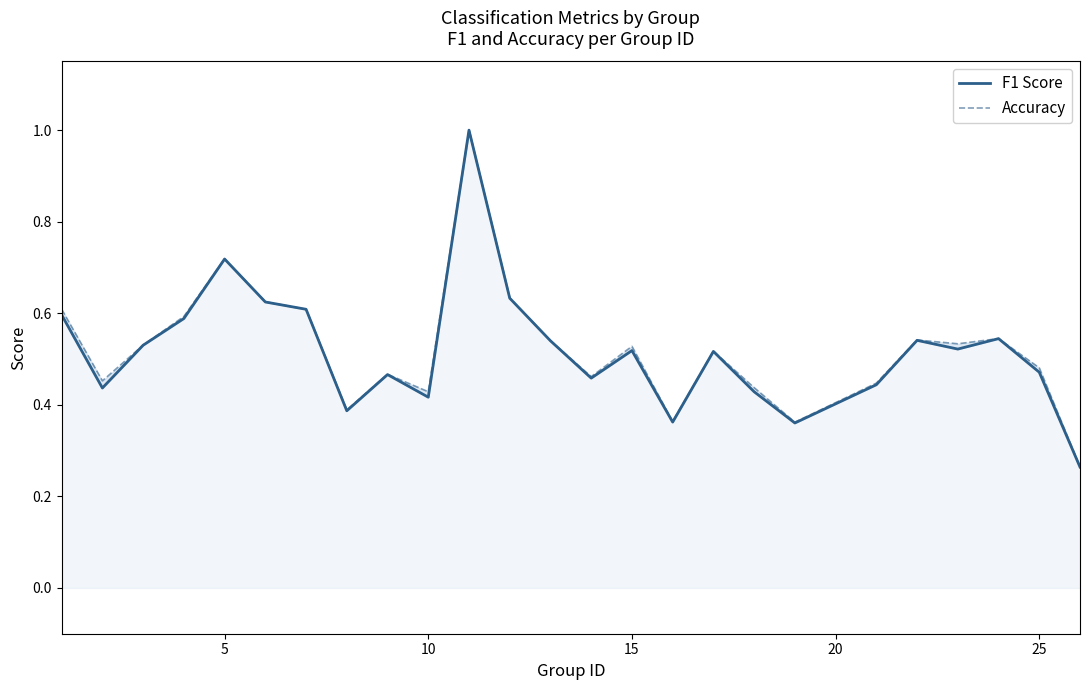

What are all the series names shown in the legend?

F1 Score, Accuracy